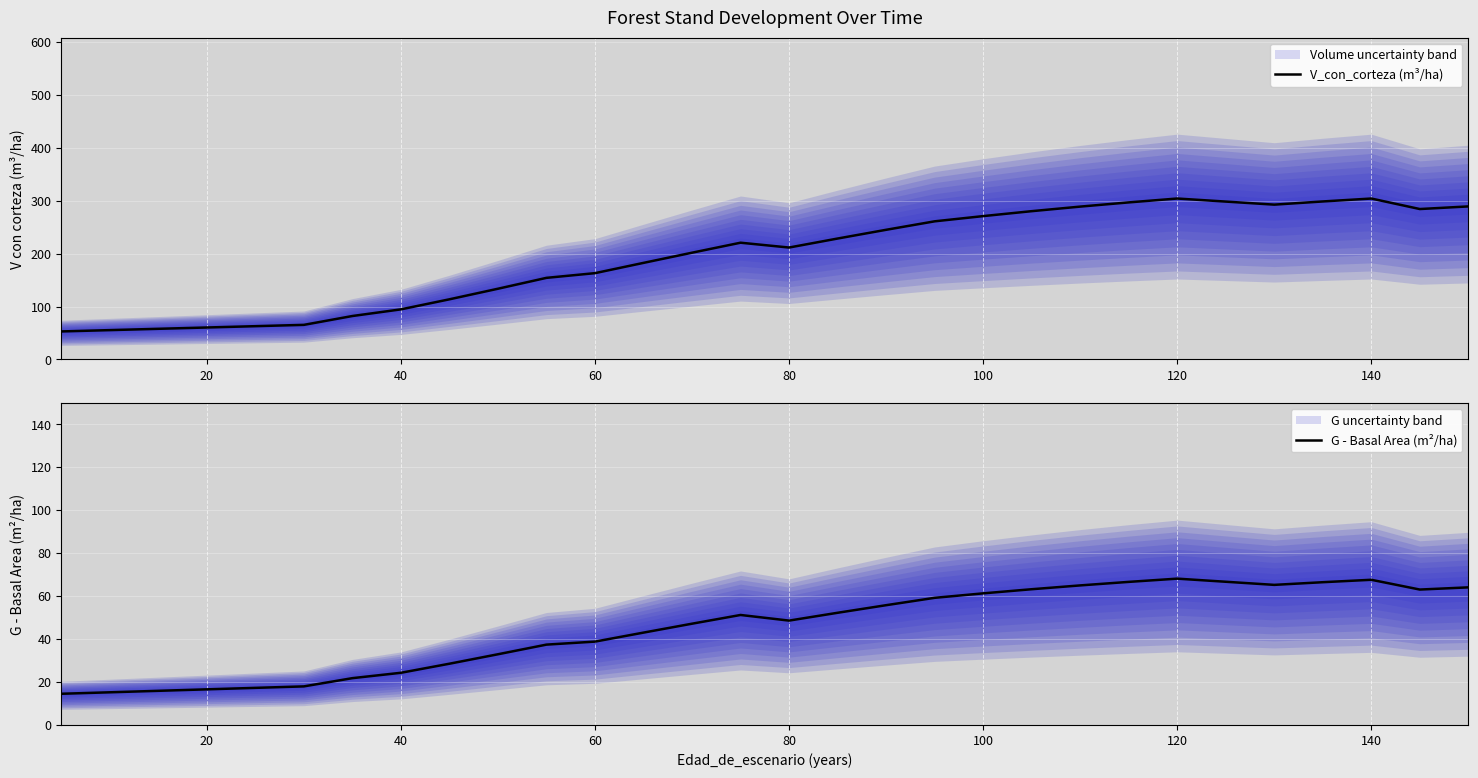

Which series has the largest total across all categories?

V_con_corteza (m³/ha)